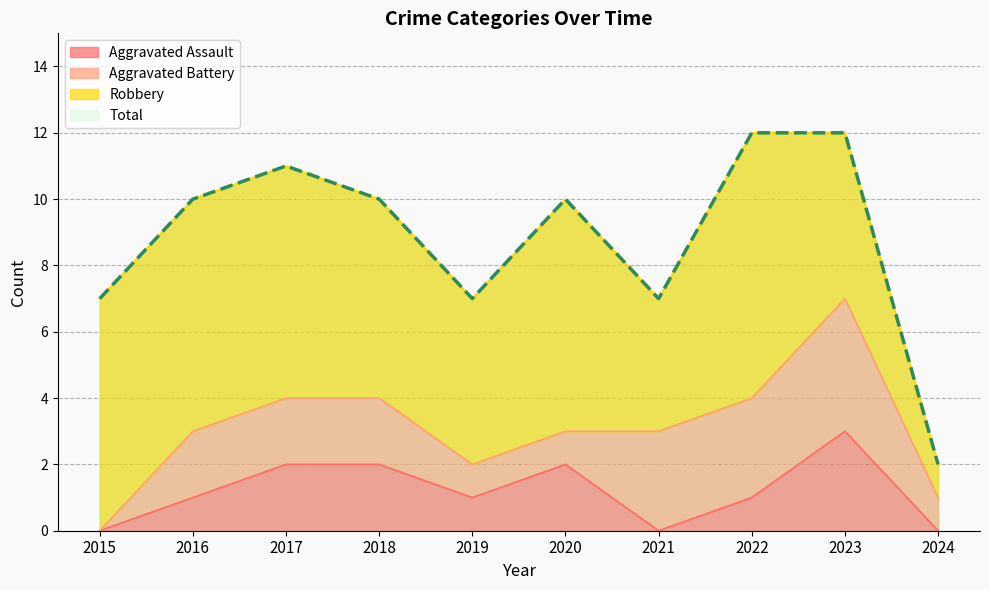

What is the value of the Total point at the 1st from the left?

7